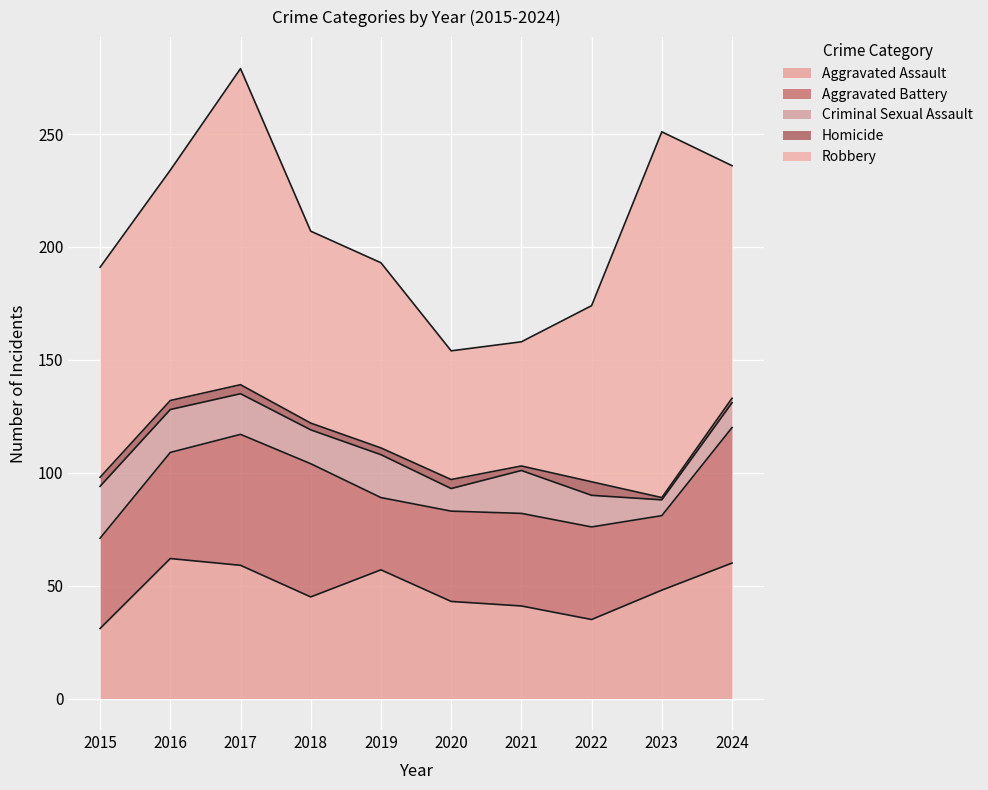

Is it true that Aggravated Assault equals 43 at 2020?

True